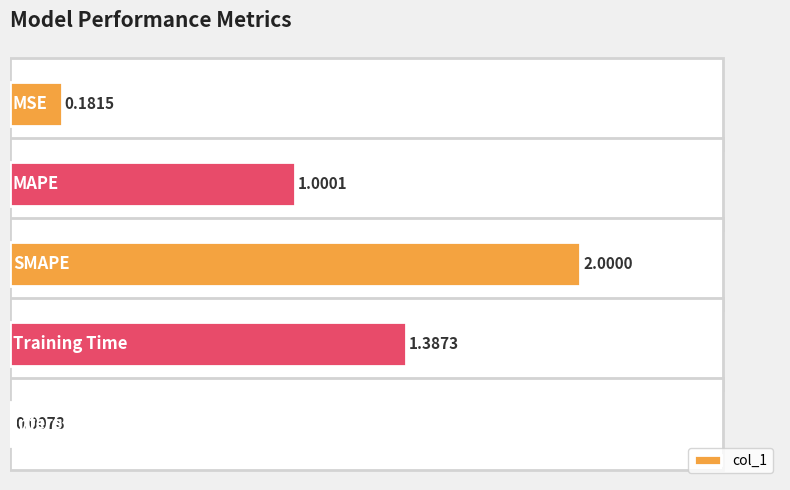

What is the sum of all values?

4.6